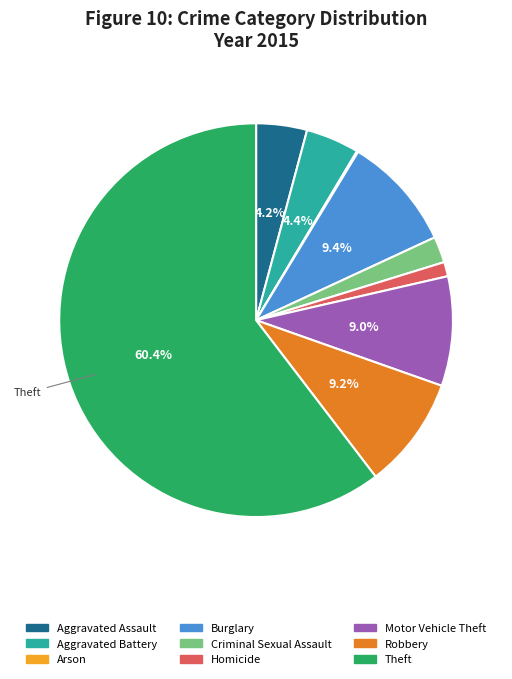

Between Motor Vehicle Theft and Aggravated Assault, which is larger?

Motor Vehicle Theft